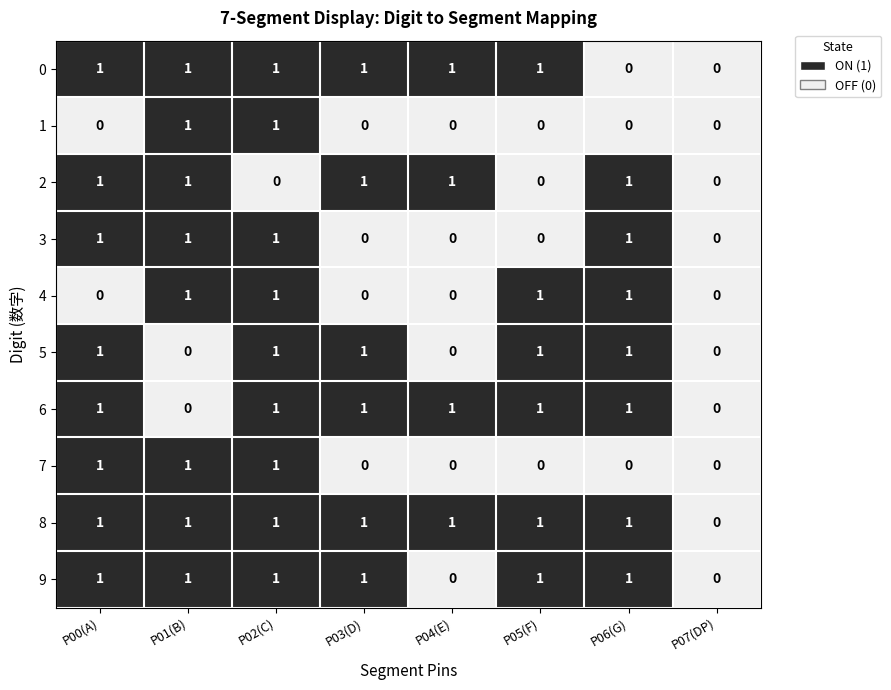

Count the 3 values in the range 0 to 1.

8